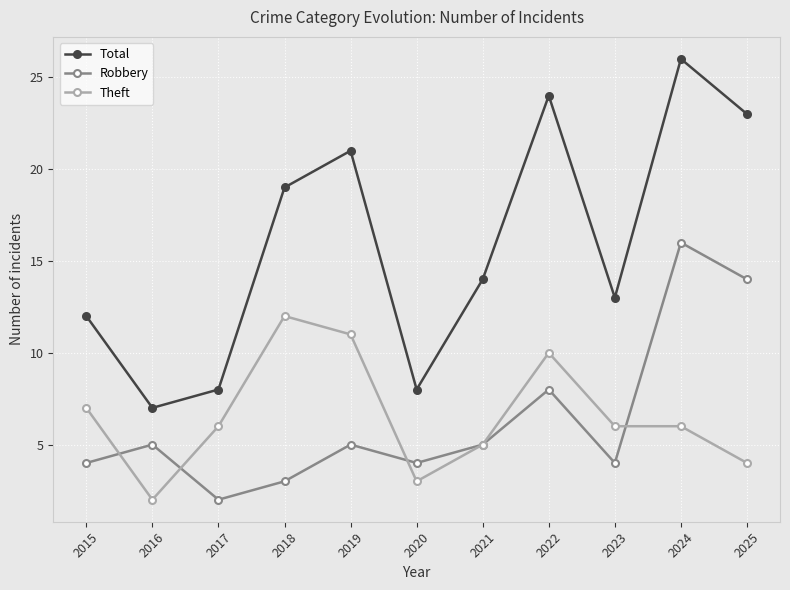

How many lines are shown in the chart?

3